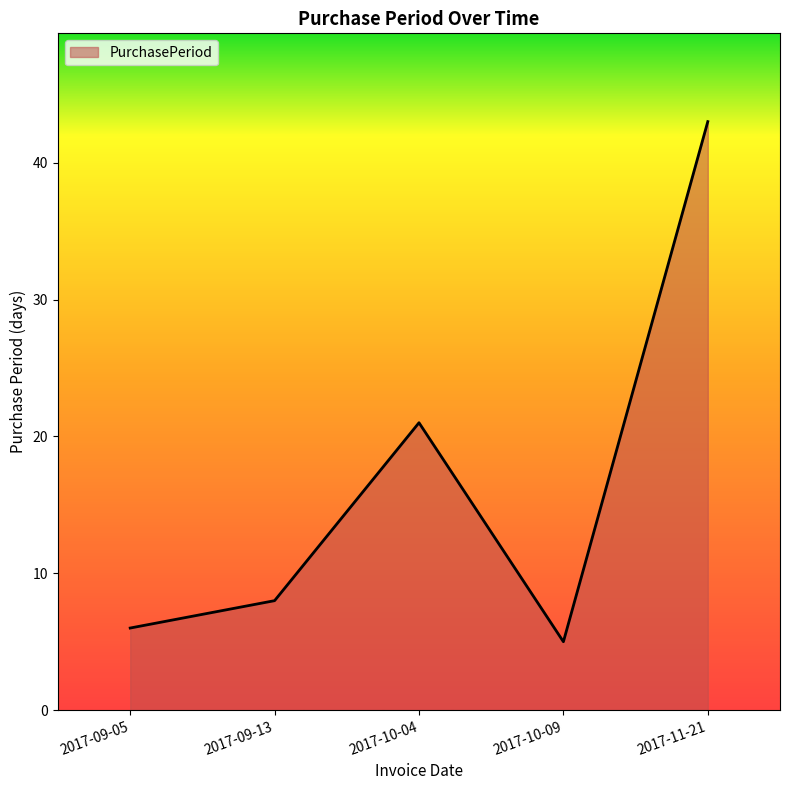

How many values are below 8?

2